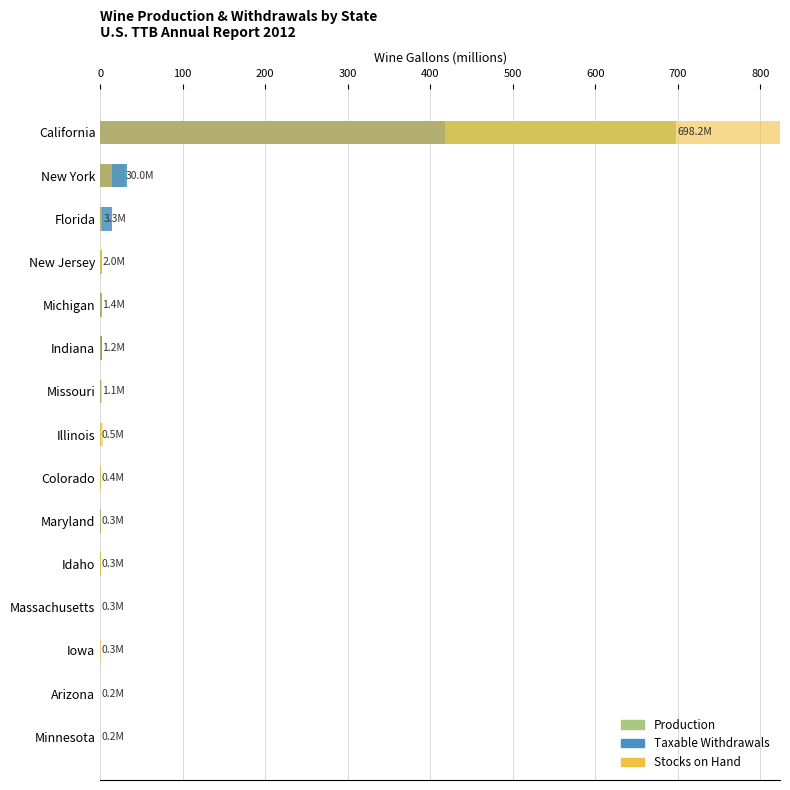

Rank the series at Minnesota from lowest to highest value.

Taxable Withdrawals, Production, Stocks on Hand